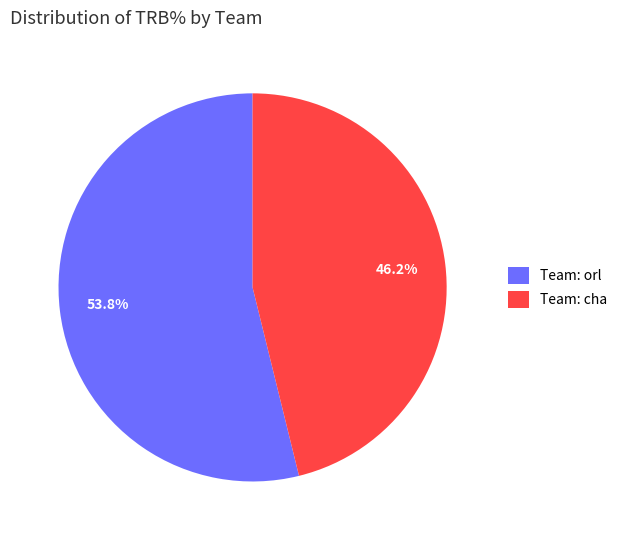

Rank the categories by value from lowest to highest.

Team: cha, Team: orl